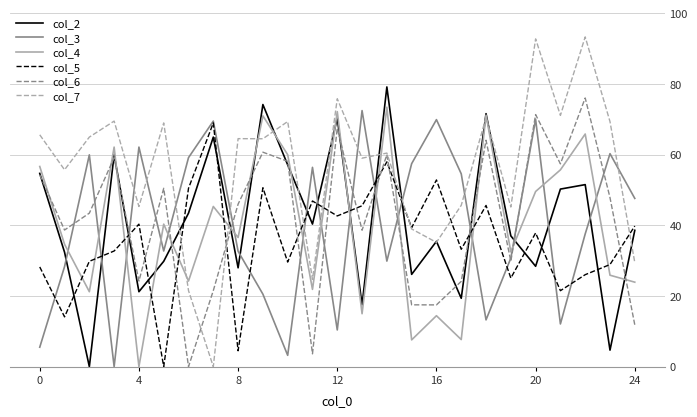

What is the maximum value shown in the chart?

93.3